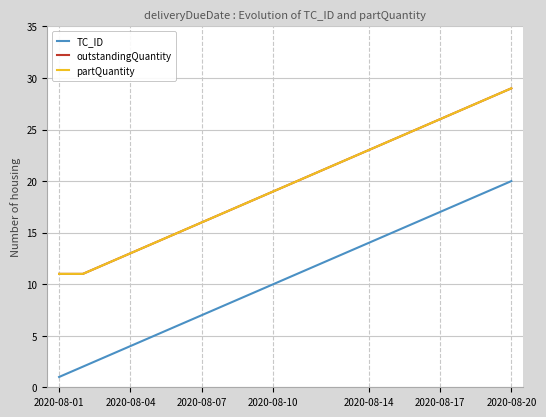

What is the label of the 12th point from the left?

11